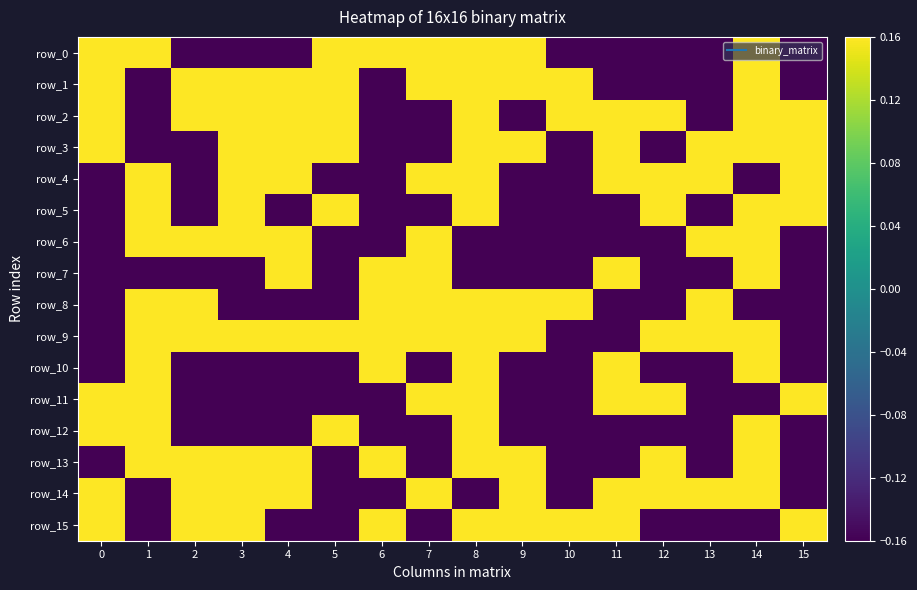

What value does the row_5 series have at 0?

-0.2